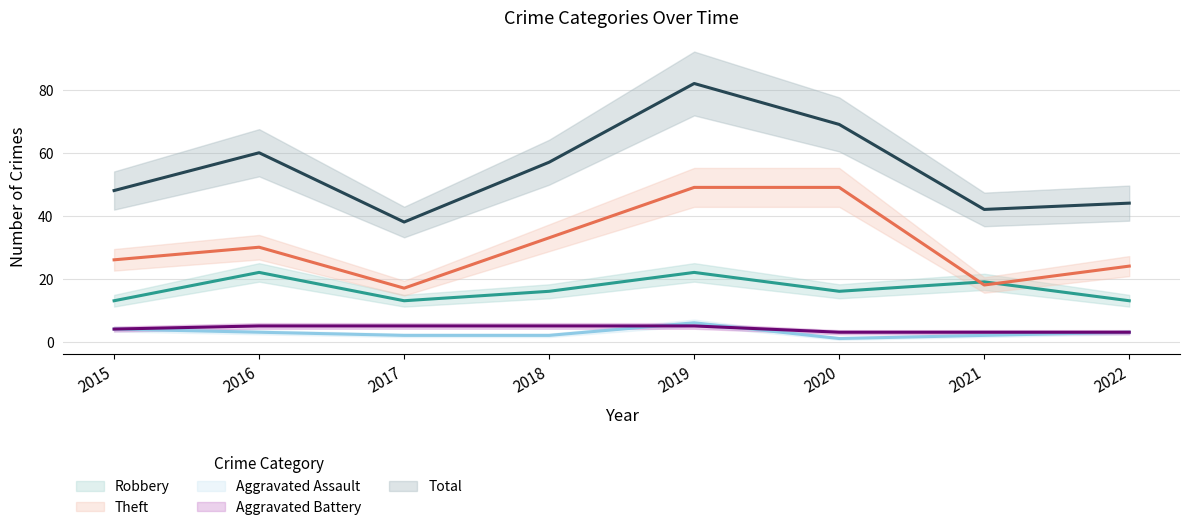

True or false: Aggravated Assault has more than 1 interior local peaks.

False